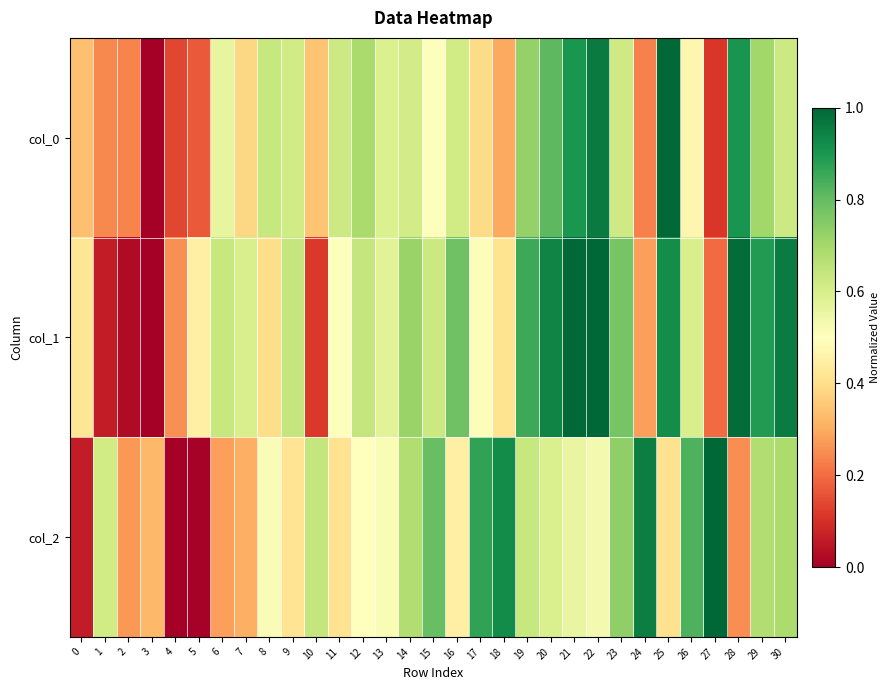

Rank the series at 16 from lowest to highest value.

col_2, col_0, col_1